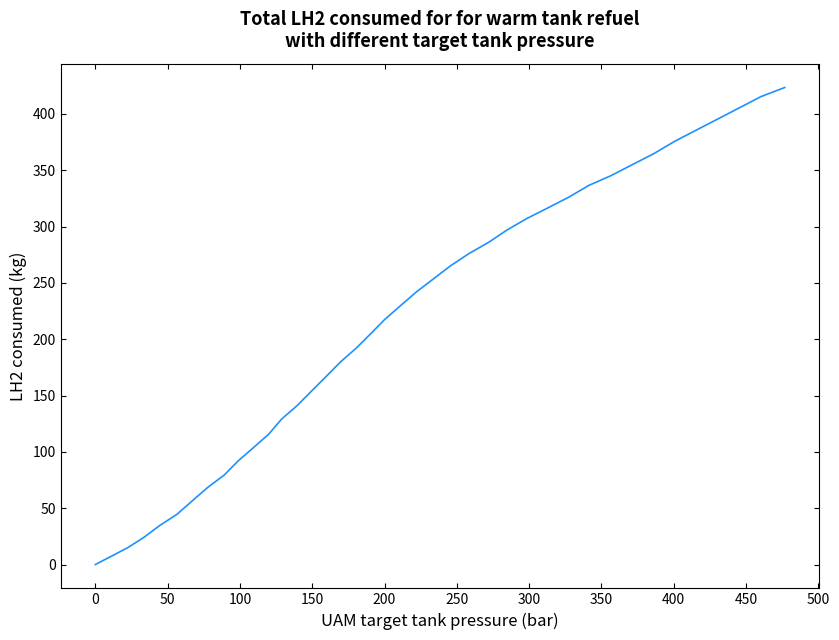

What is the difference between the maximum and minimum values?

423.4